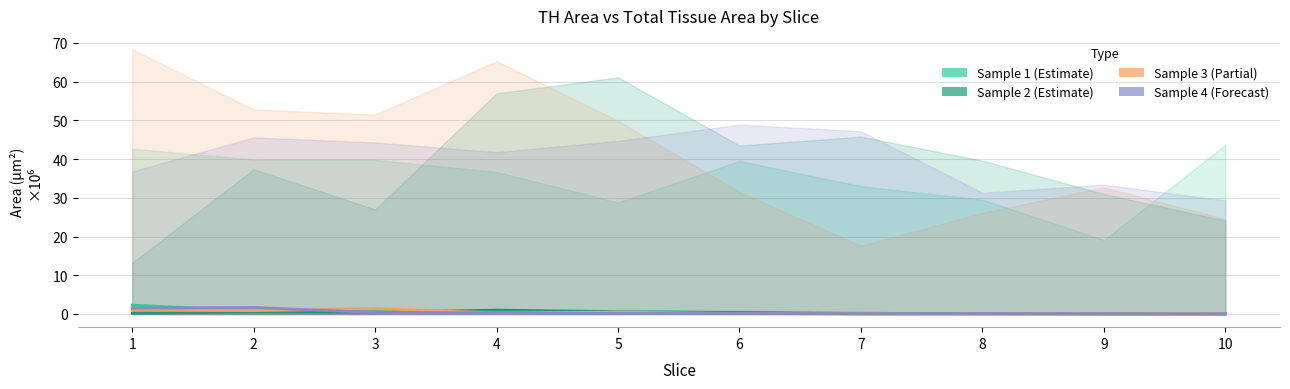

At which label does Sample 1 TH area reach its minimum?

9